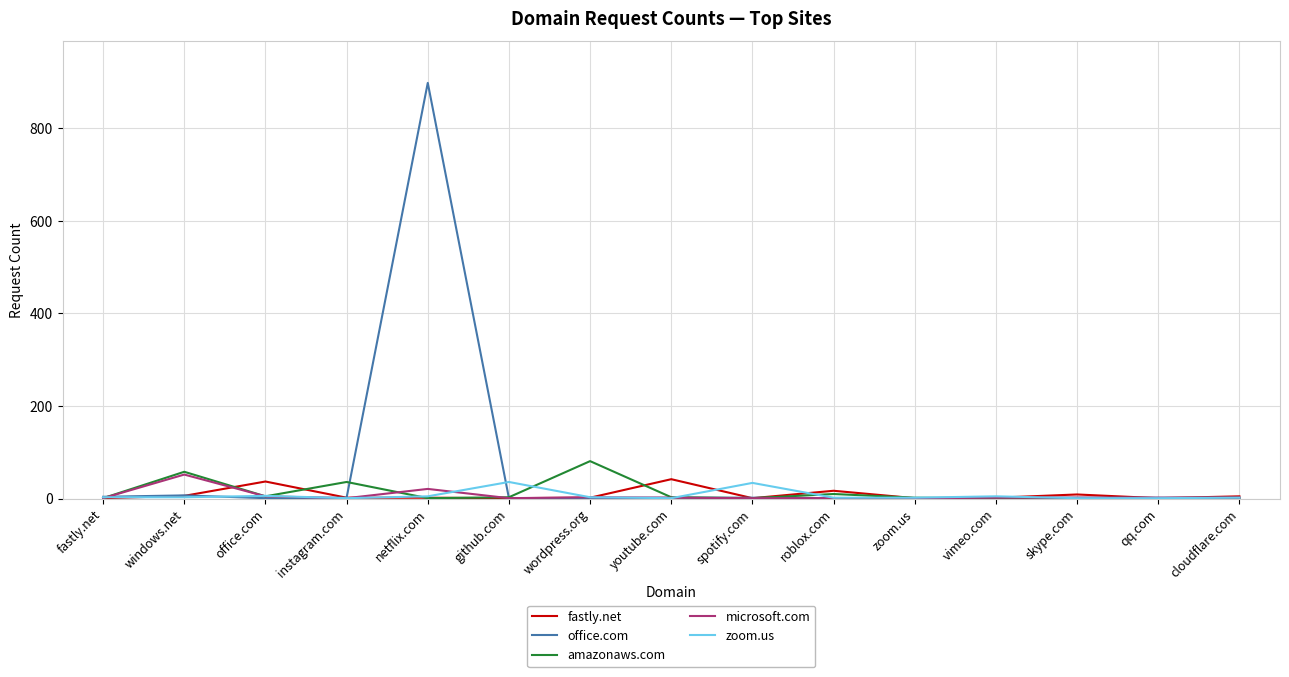

Which category has the highest value across all series?

netflix.com